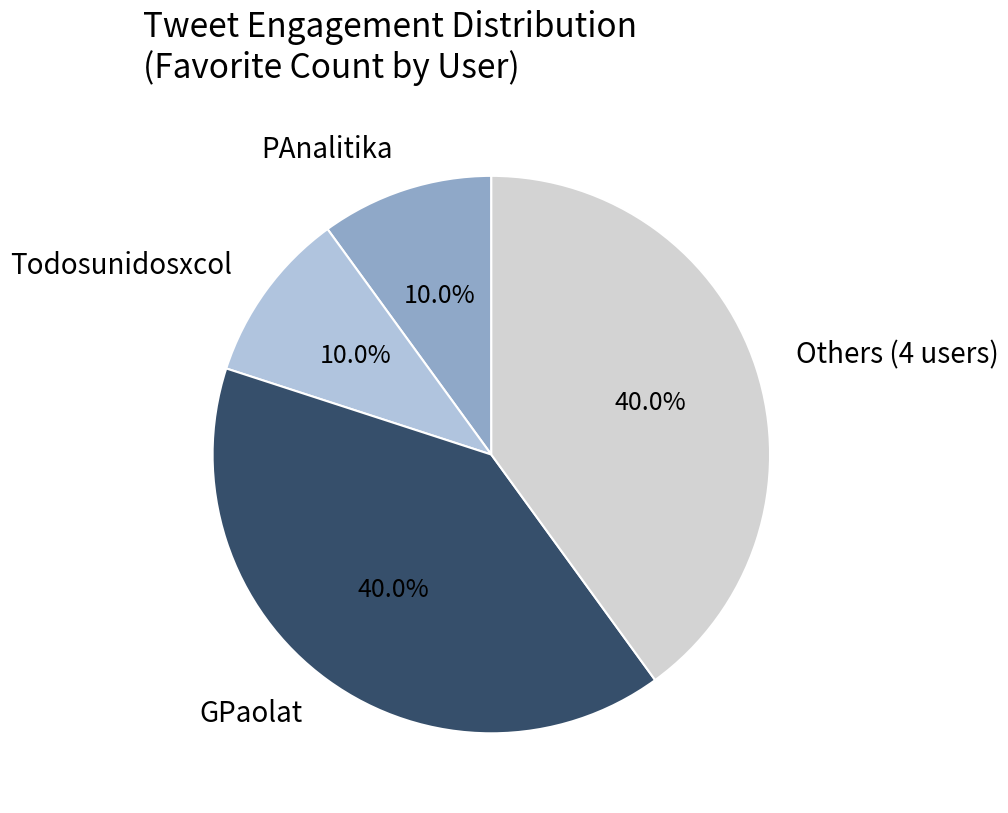

Between PAnalitika and Others (4 users), which is larger?

Others (4 users)